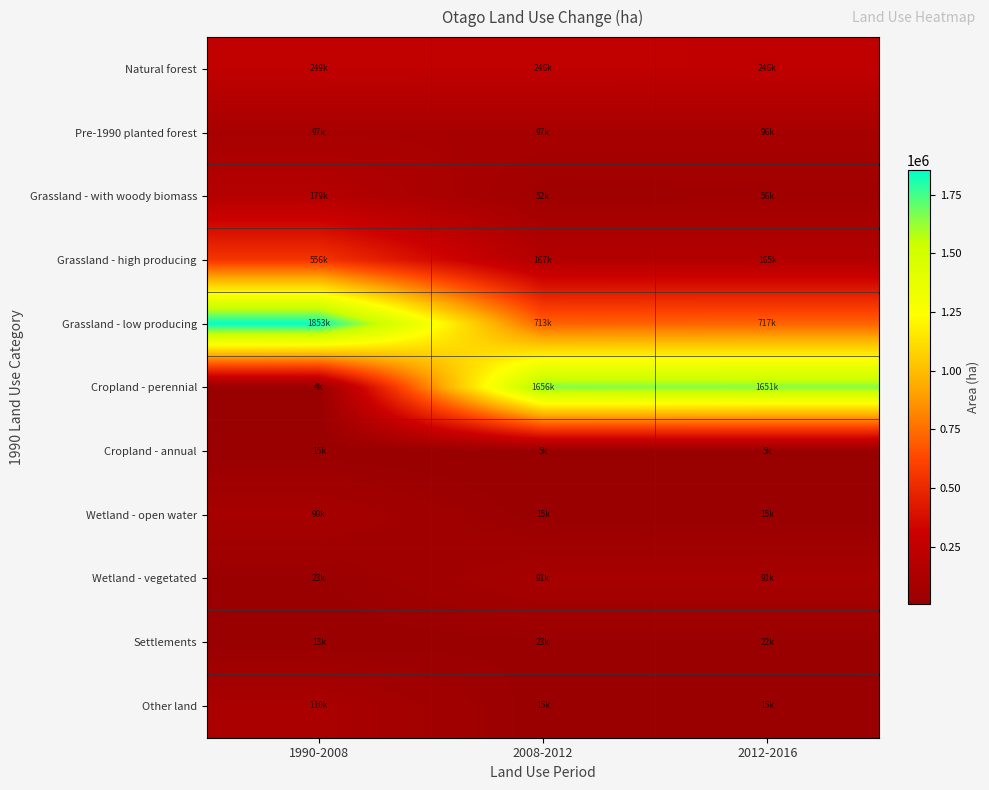

At which category is the sum across all series the highest?

1990-2008